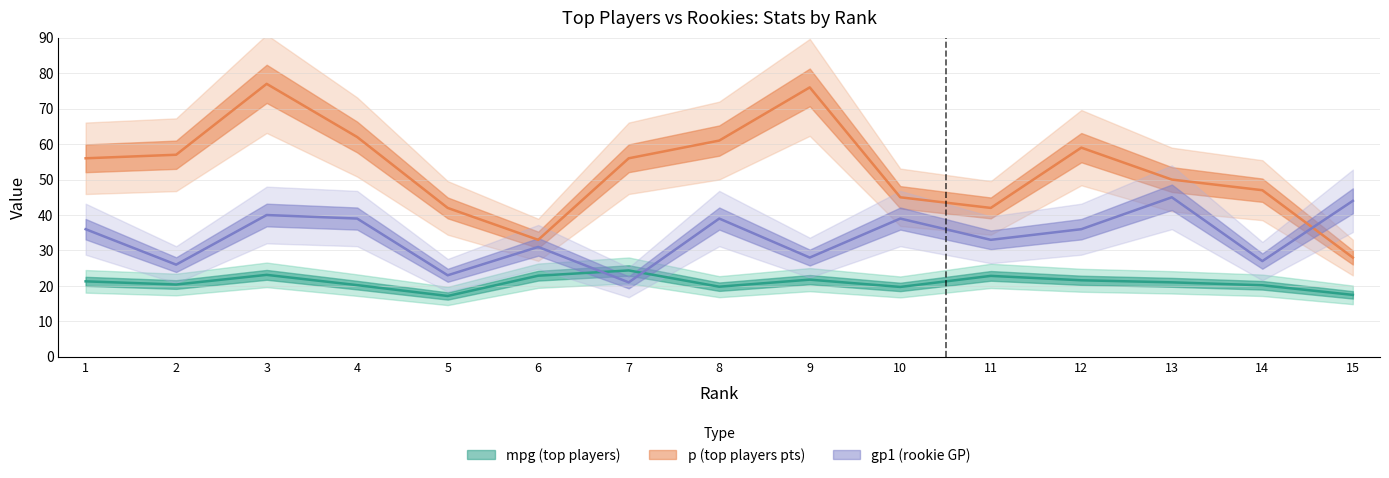

Which series has the largest total across all categories?

p